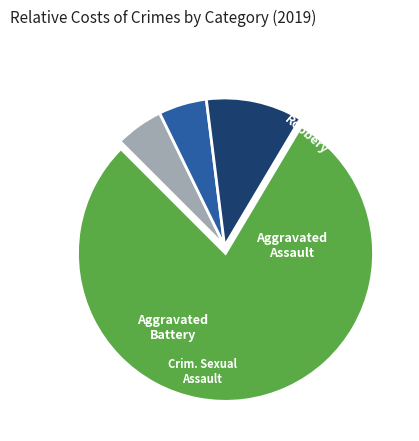

Is there any slice that represents more than half of the pie?

Yes